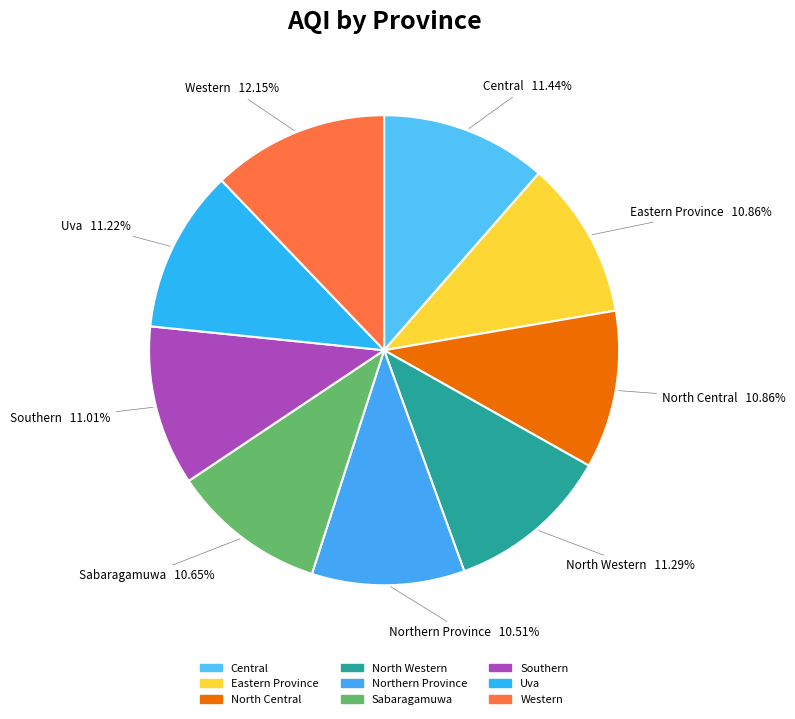

Is Western the majority of the pie?

No